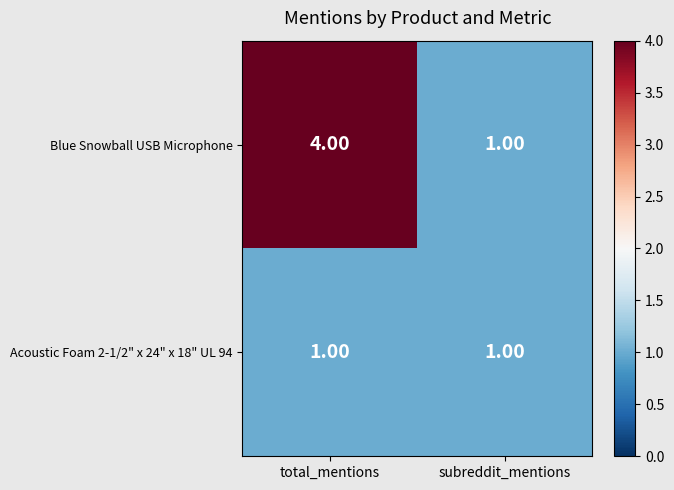

What is the sum of all Blue Snowball USB Microphone values?

5